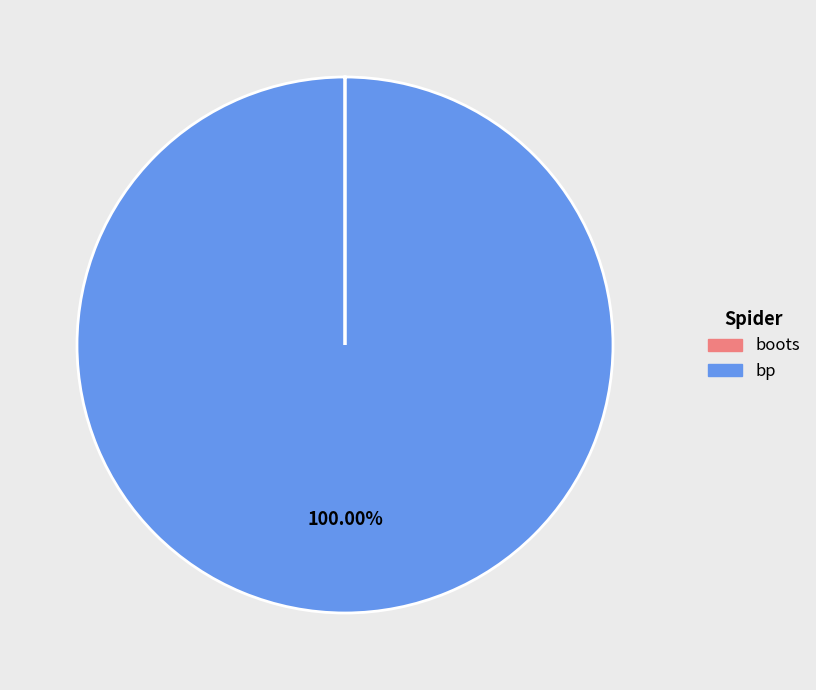

The bp slice represents 100% of the pie. True or false?

True